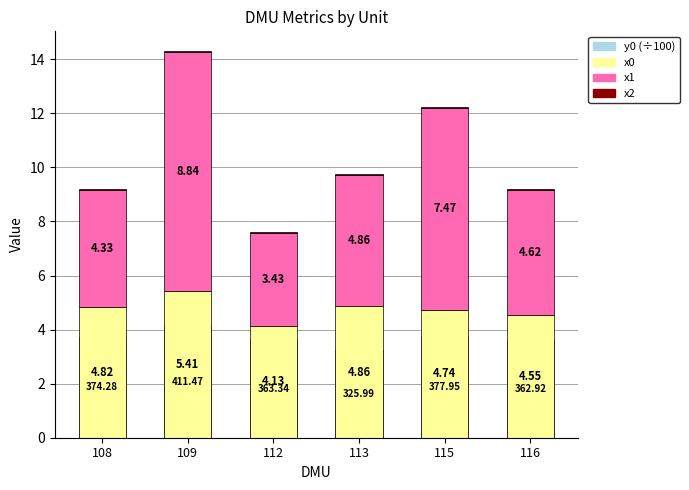

What is the difference between the x1 values at 113 and 109?

4.0